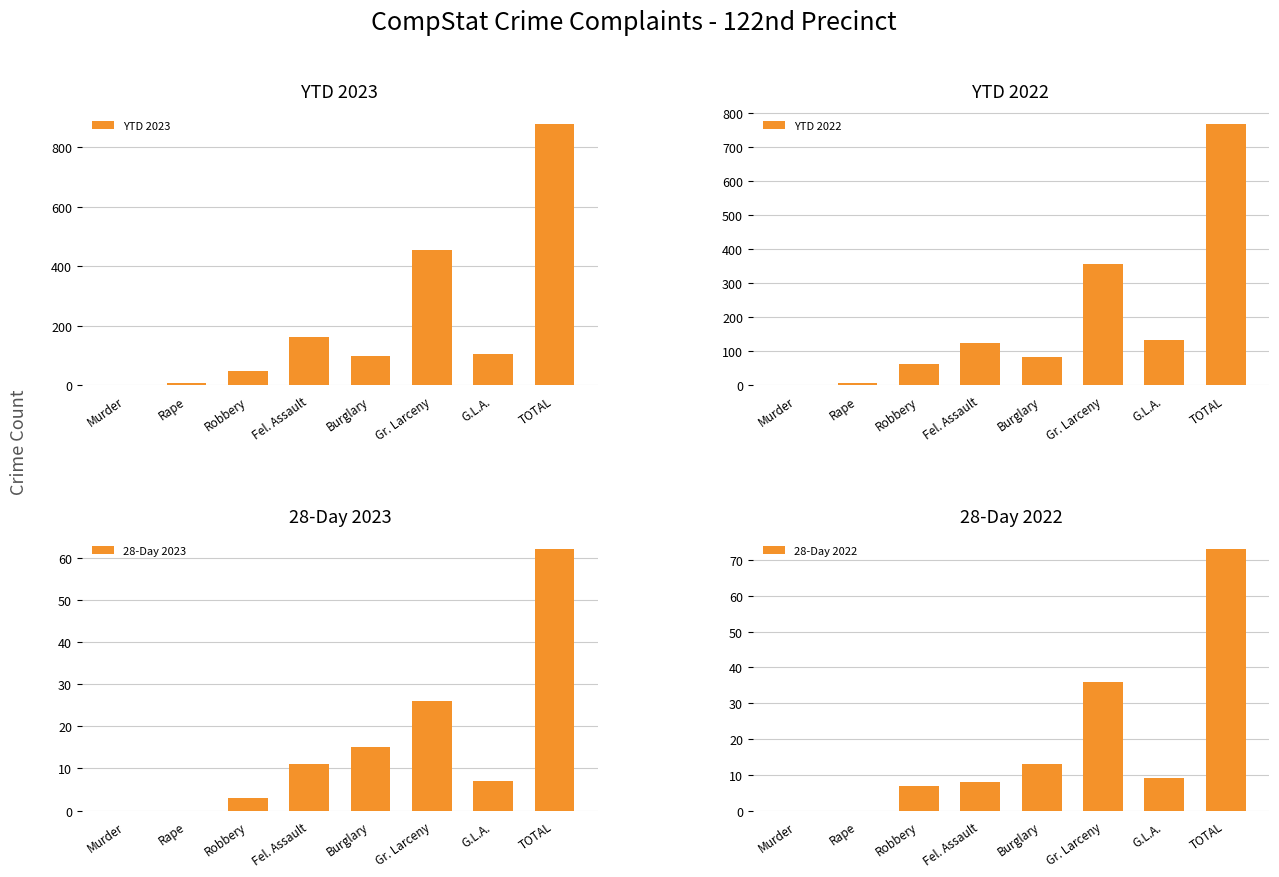

Is it true that YTD 2022 equals 572 at Gr. Larceny?

False